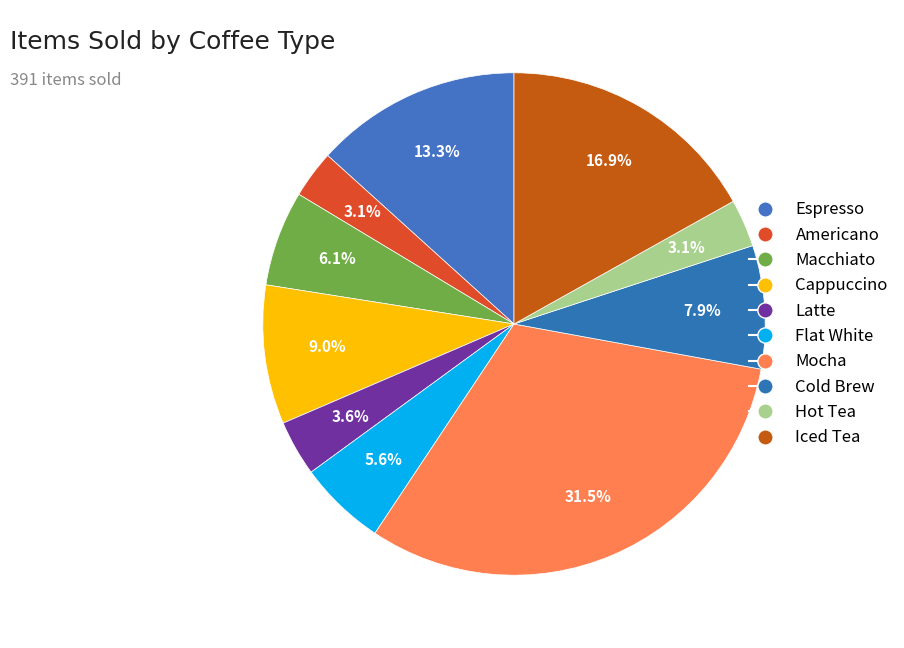

How many slices are in this pie chart?

10